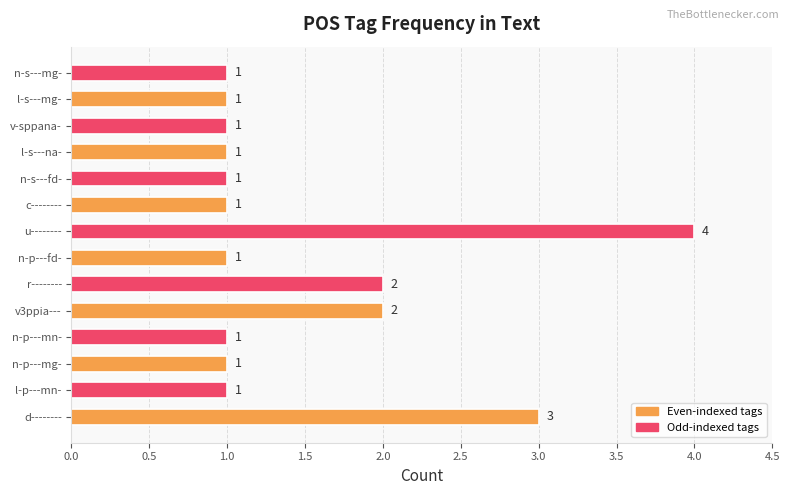

Reading bottom to top, what are all the values shown in this chart?

d--------=3	l-p---mn-=1	n-p---mg-=1	n-p---mn-=1	v3ppia---=2	r--------=2	n-p---fd-=1	u--------=4	c--------=1	n-s---fd-=1	l-s---na-=1	v-sppana-=1	l-s---mg-=1	n-s---mg-=1